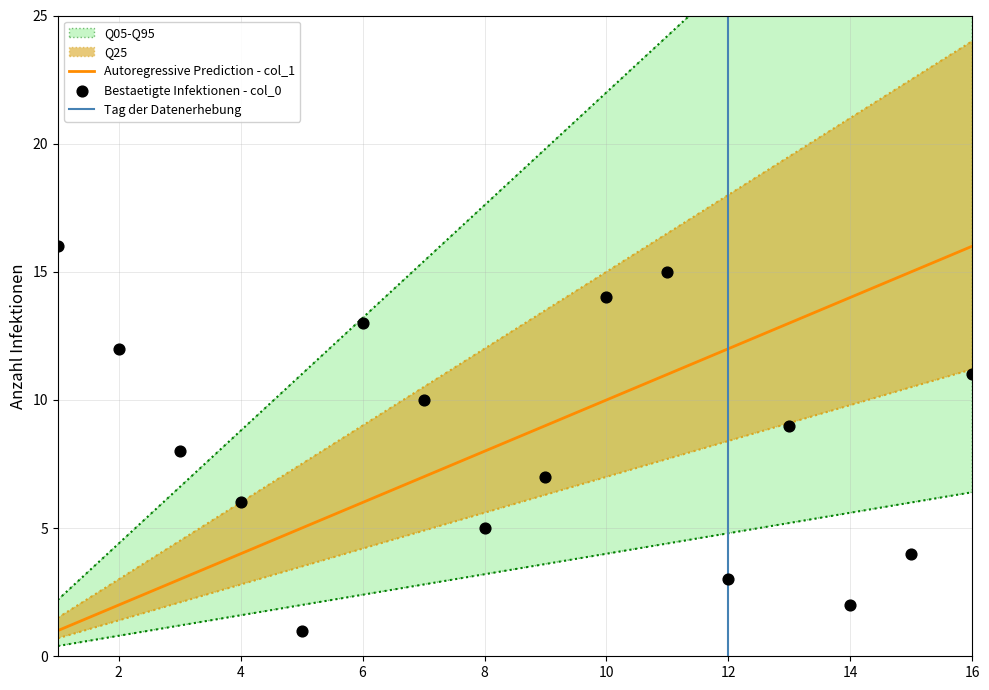

At which category is the sum across all series the highest?

16